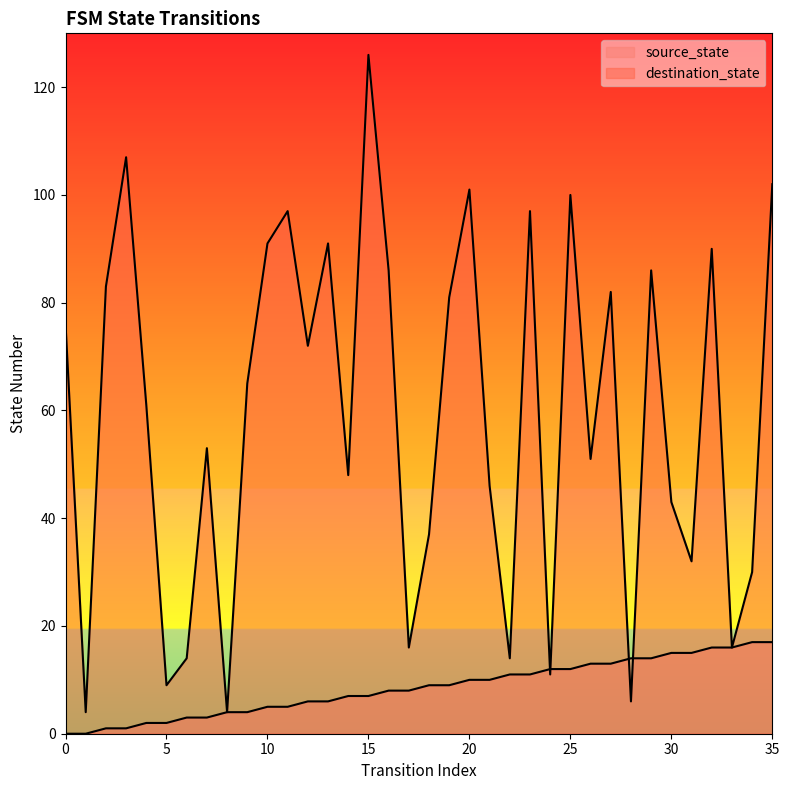

After their last crossing, which series has the higher values: destination_state or source_state?

destination_state